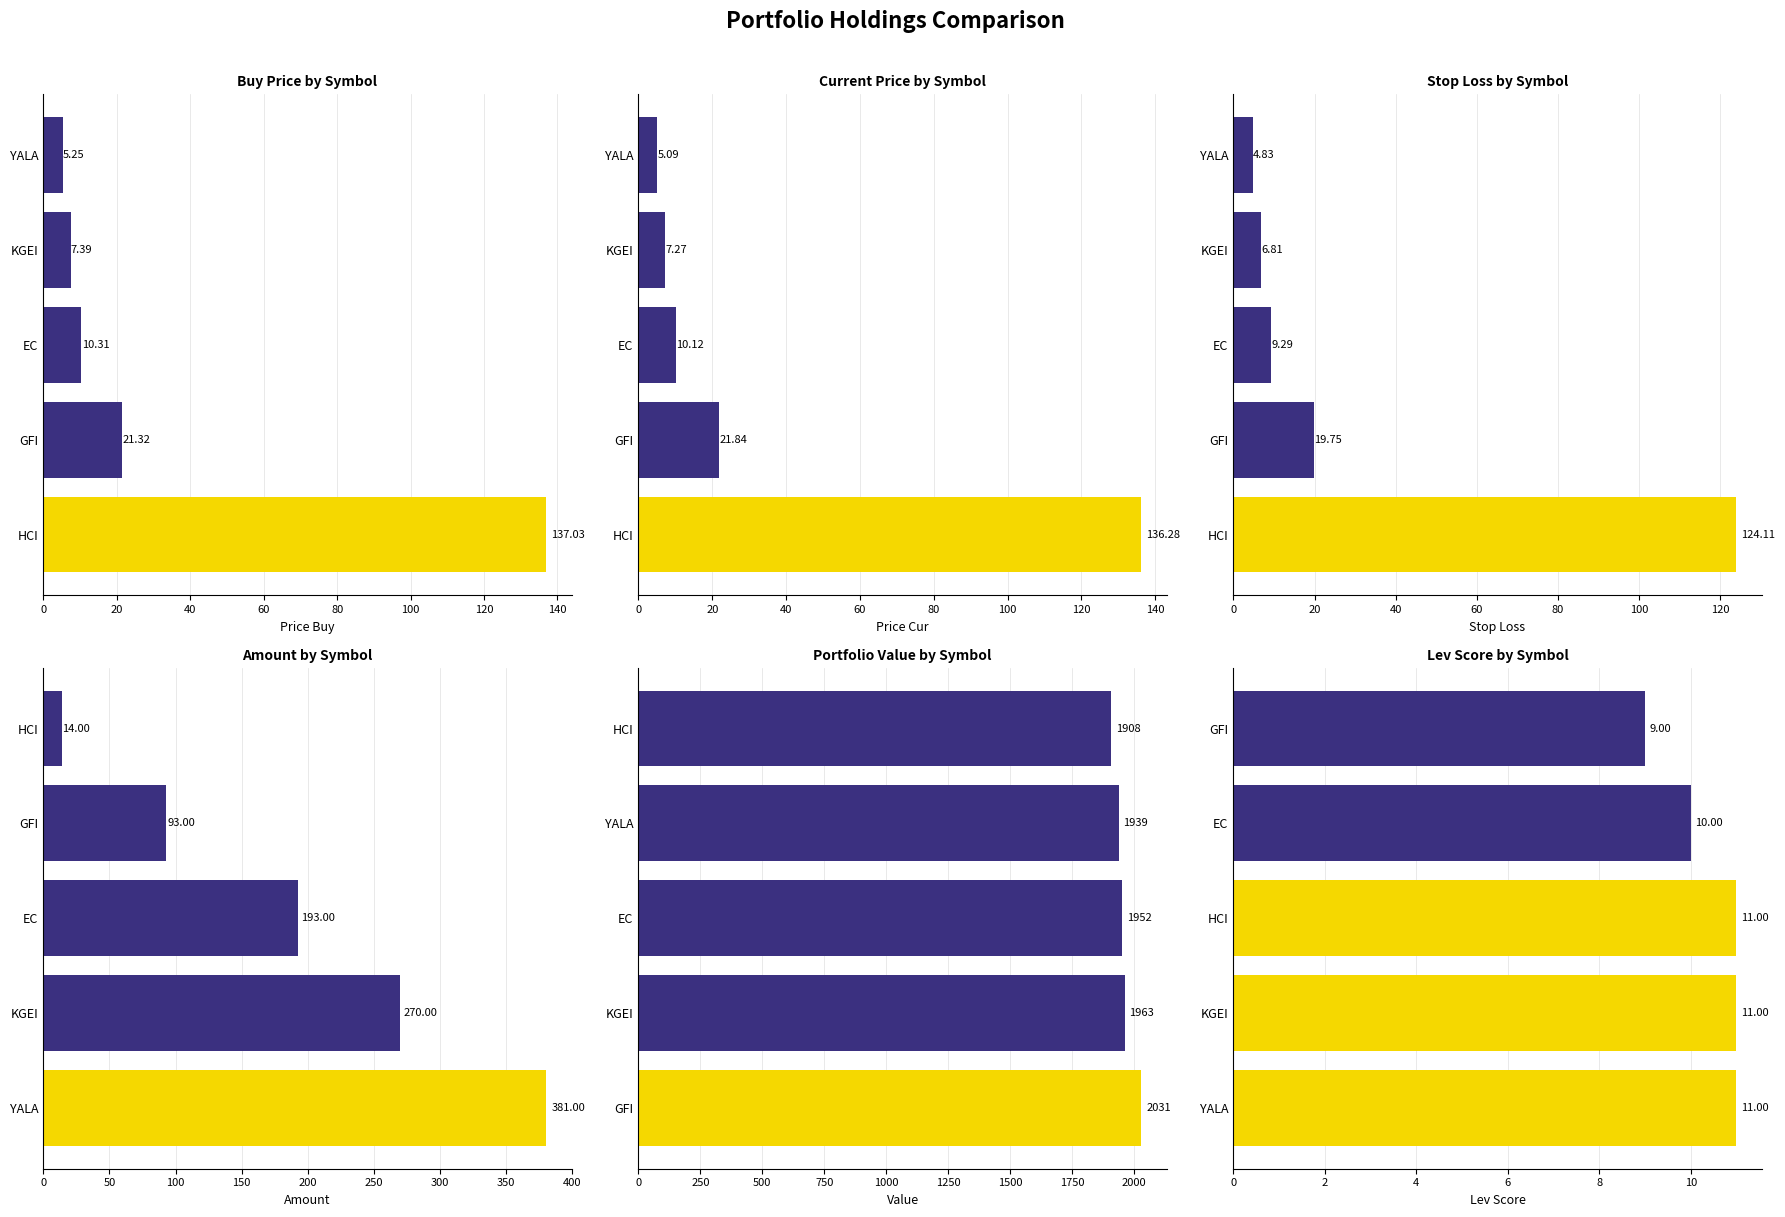

Which series has the largest range (max minus min)?

amount